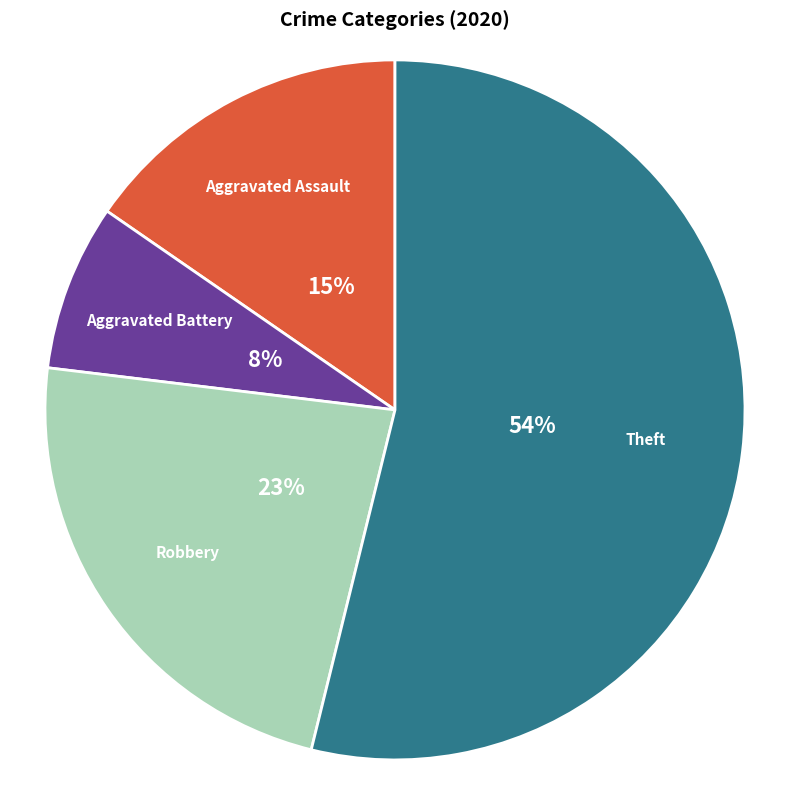

To the nearest percent, what is the difference between the largest and smallest slice percentages?

46%